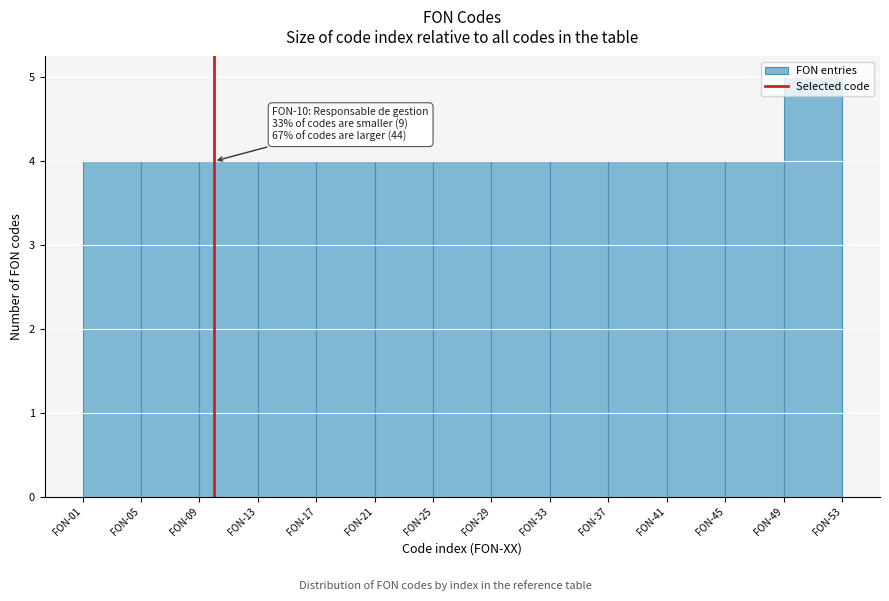

What is the ratio of the value at FON-33 to the value at FON-25?

1.0